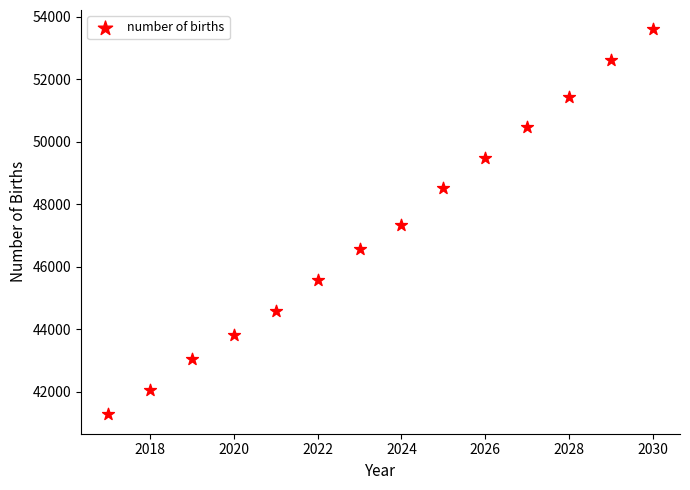

What is the range of Y values (max minus min)?

12324.3